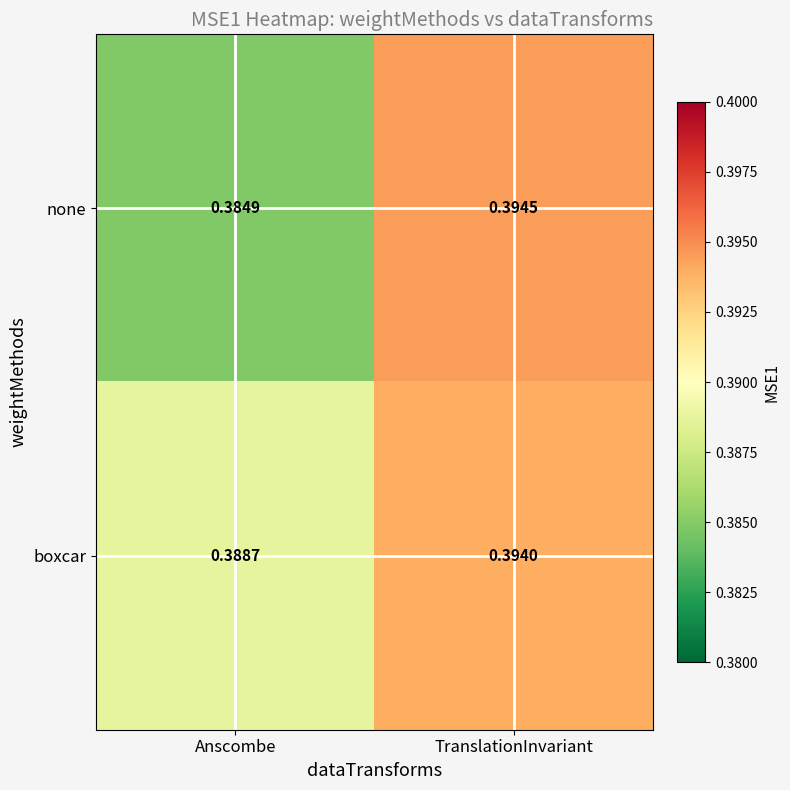

Where is none nearest to the value 0?

Anscombe